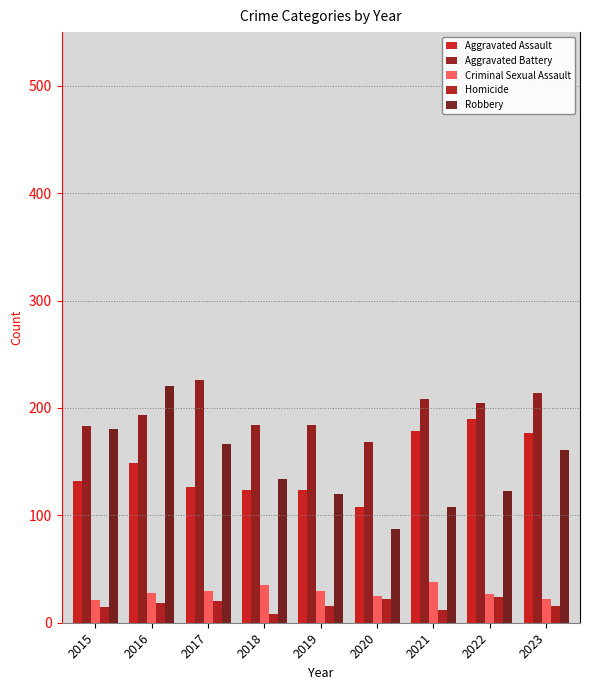

What are all the series names shown in the legend?

Aggravated Assault, Aggravated Battery, Criminal Sexual Assault, Homicide, Robbery